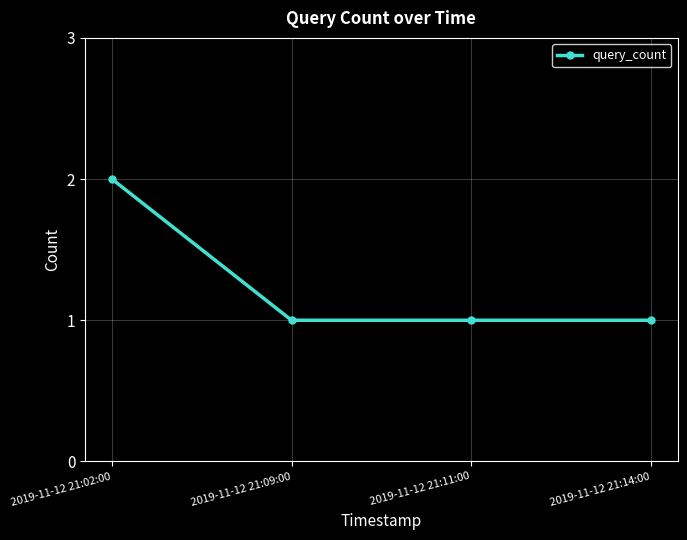

Which label corresponds to the largest value in the chart?

2019-11-12 21:02:00